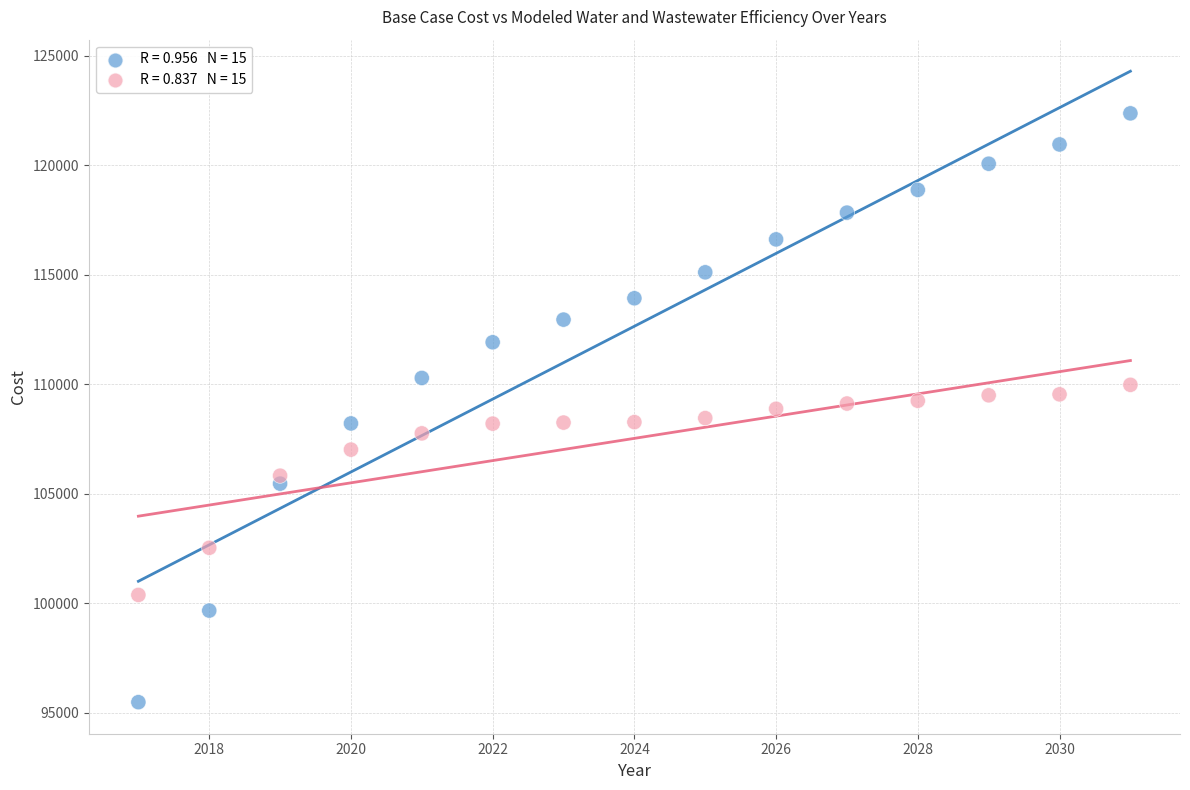

Across all data points, what is the range of X values (max minus min)?

14.0